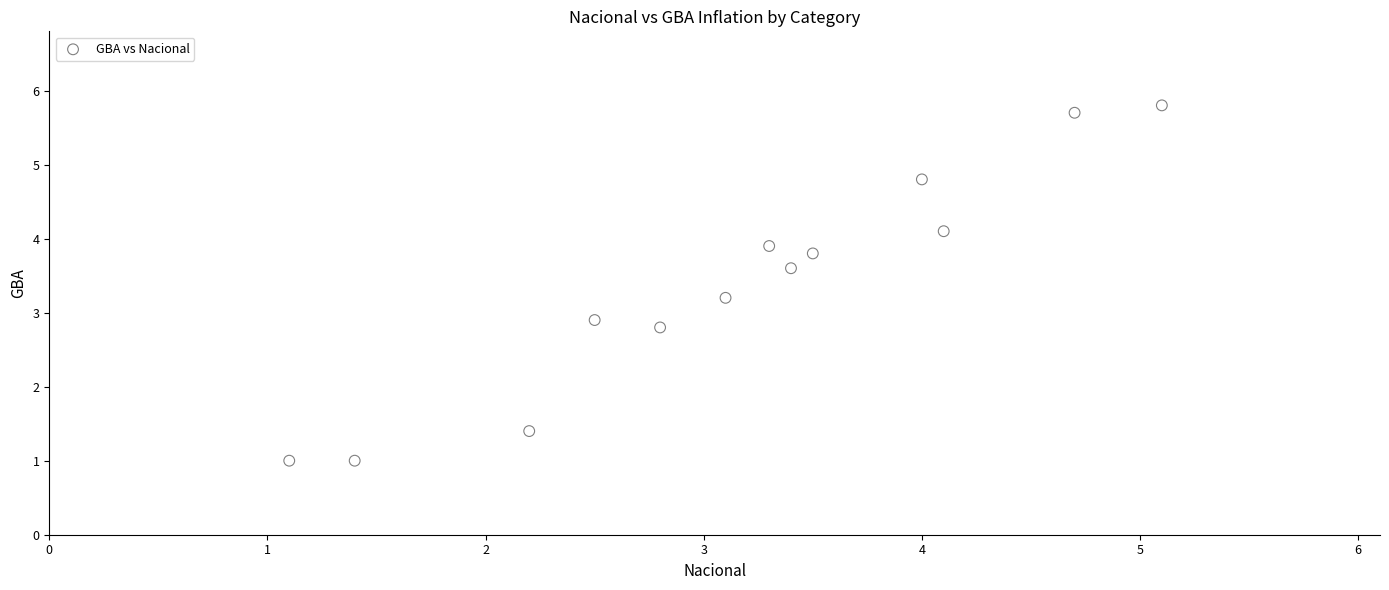

What Y value in the scatter plot is closest to 3?

2.9